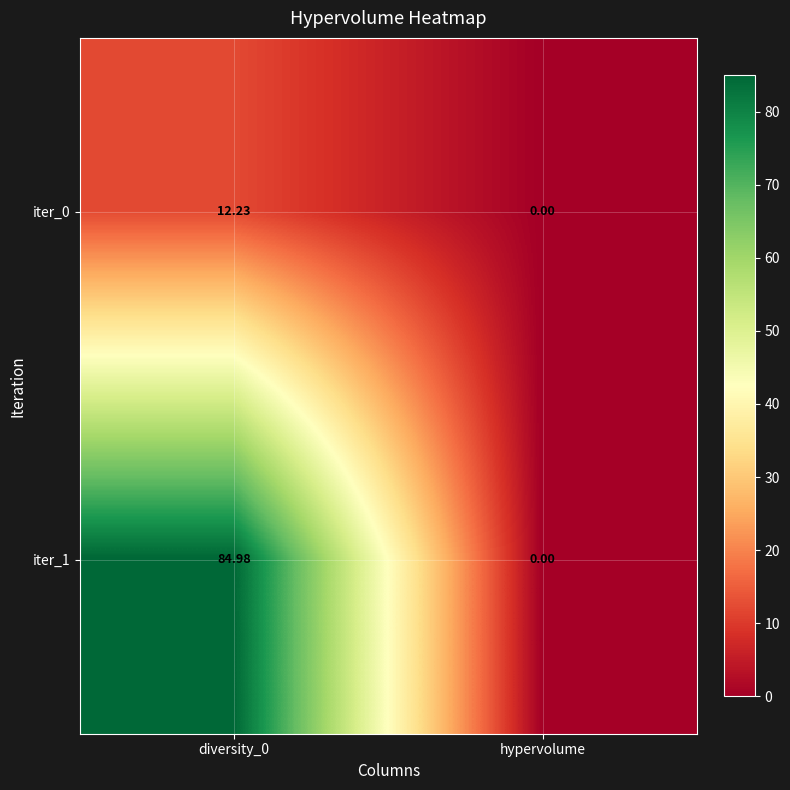

Which category has the lowest value across all series?

hypervolume